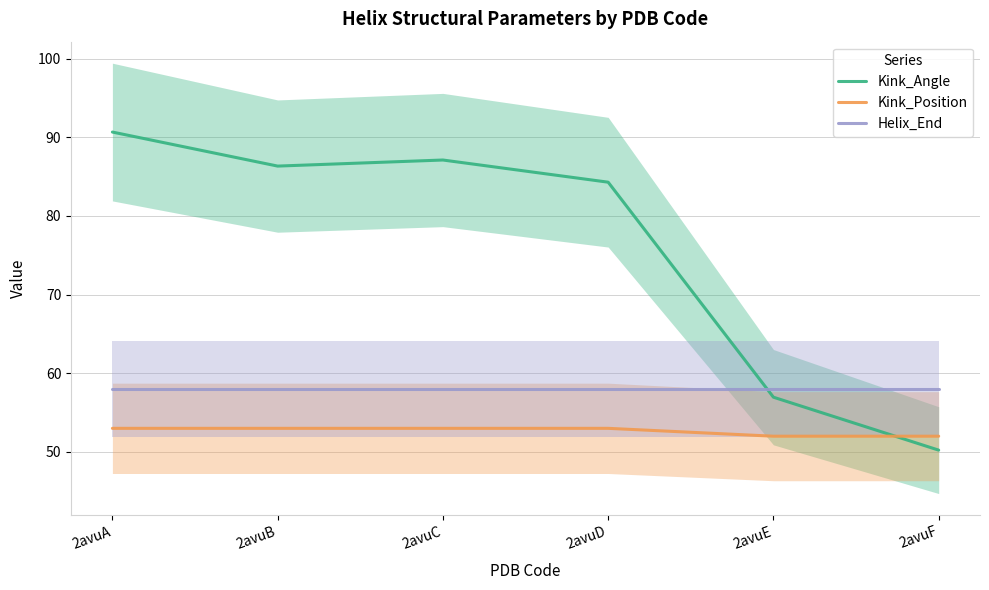

What is the minimum value shown in the chart?

50.2